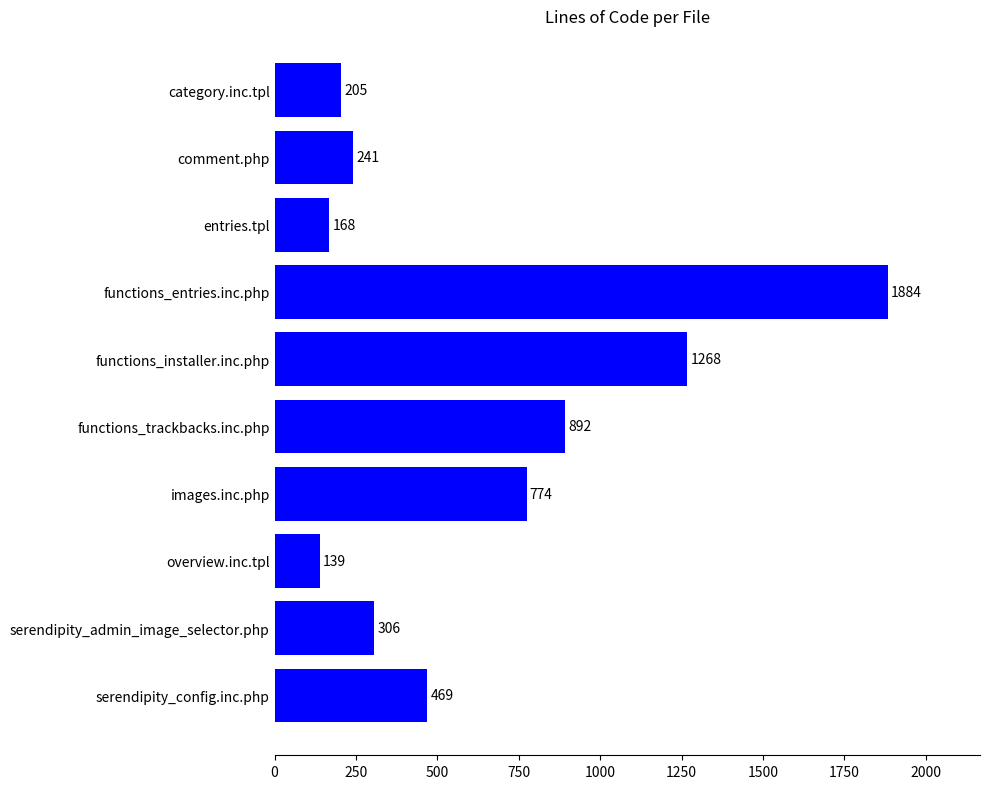

What is the change in value from functions_trackbacks.inc.php to functions_entries.inc.php?

+992